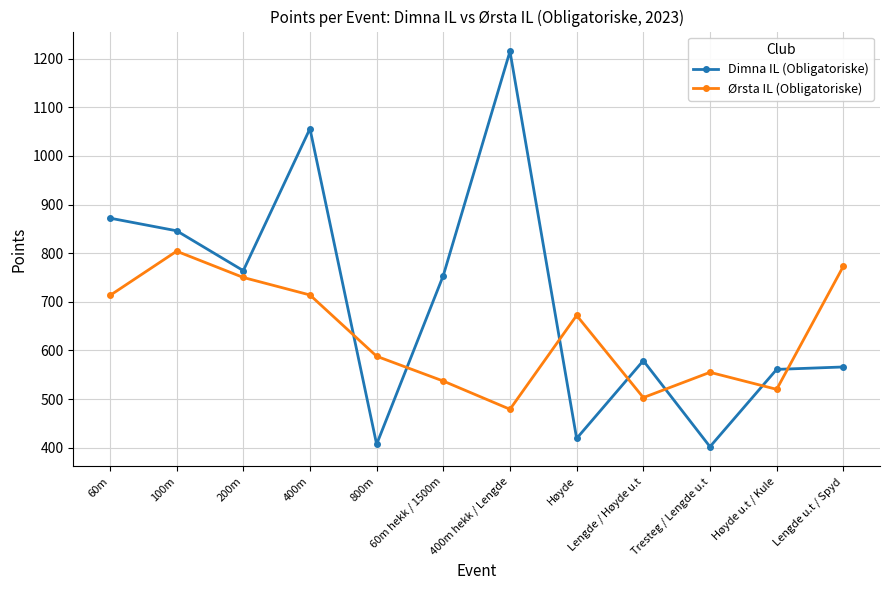

What is the approximate value of Dimna IL (Obligatoriske) at 400m hekk / Lengde, to the nearest 10?

1220